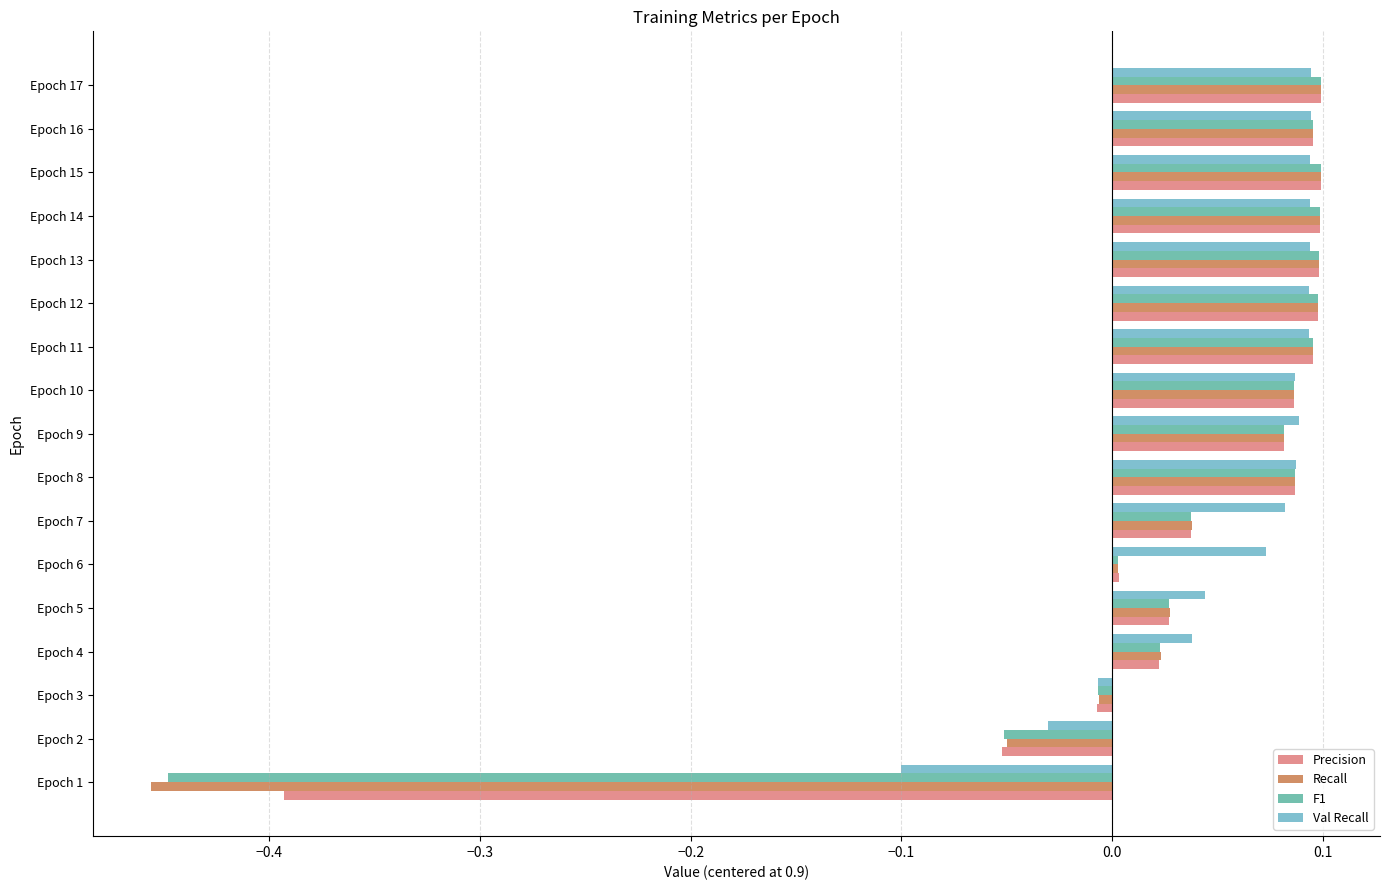

The F1 series shows 0.1 at Epoch 15. True or false?

True